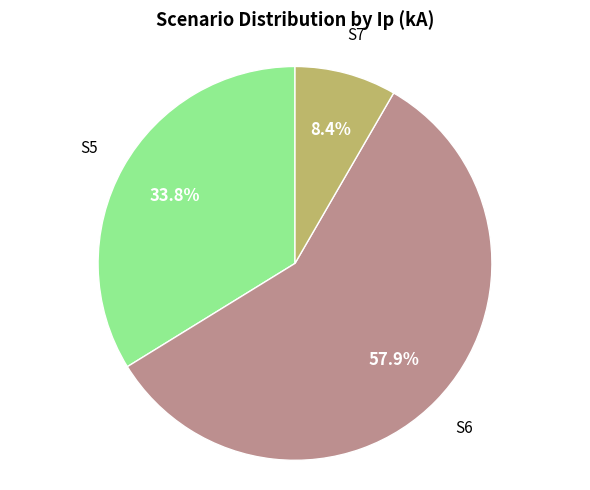

What is the total percentage of S6 and S5?

91.6%